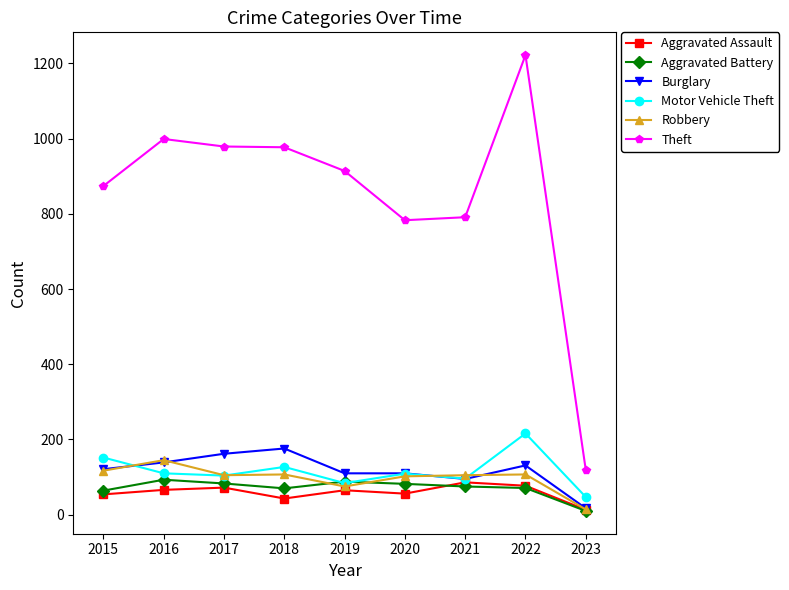

Is the value of Robbery at 2015 greater than the value of Aggravated Assault at 2020?

Yes